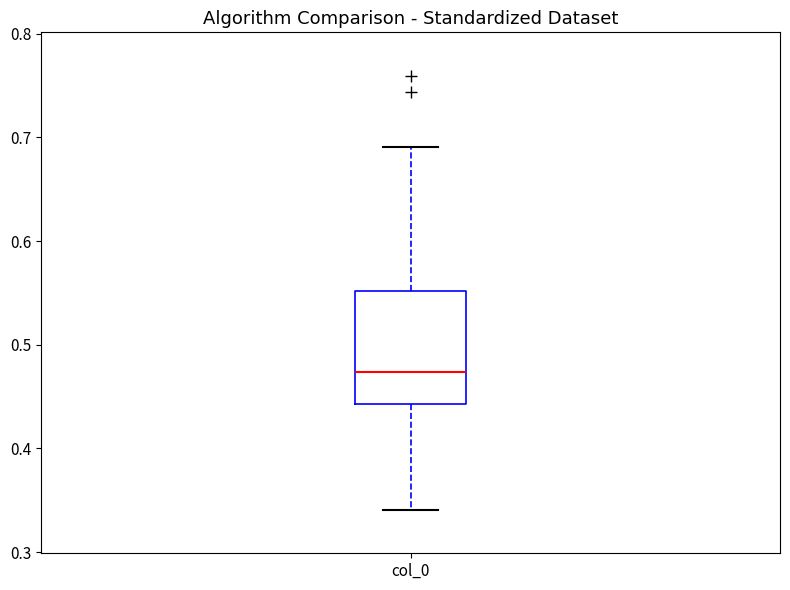

Transcribe this box plot: give where the median line is, the range the box spans, and where the two whiskers end, as read against the y-axis. The values are not printed on the chart, so give them approximately, as read against the axis.

median 0.47, box 0.44 to 0.55, whiskers 0.34 to 0.69